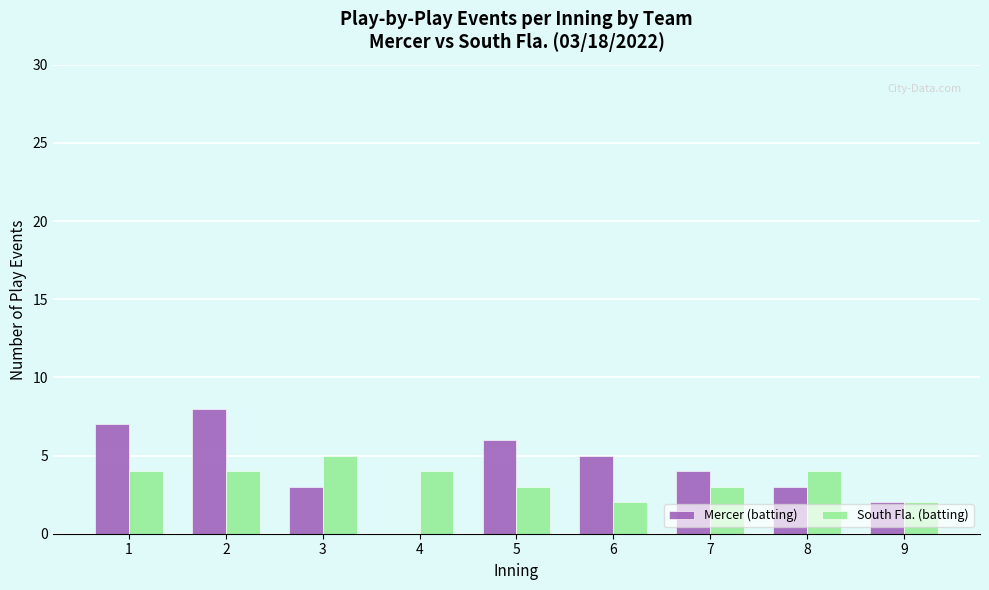

What is the difference between the South Fla. (batting) values at 5 and 8?

1